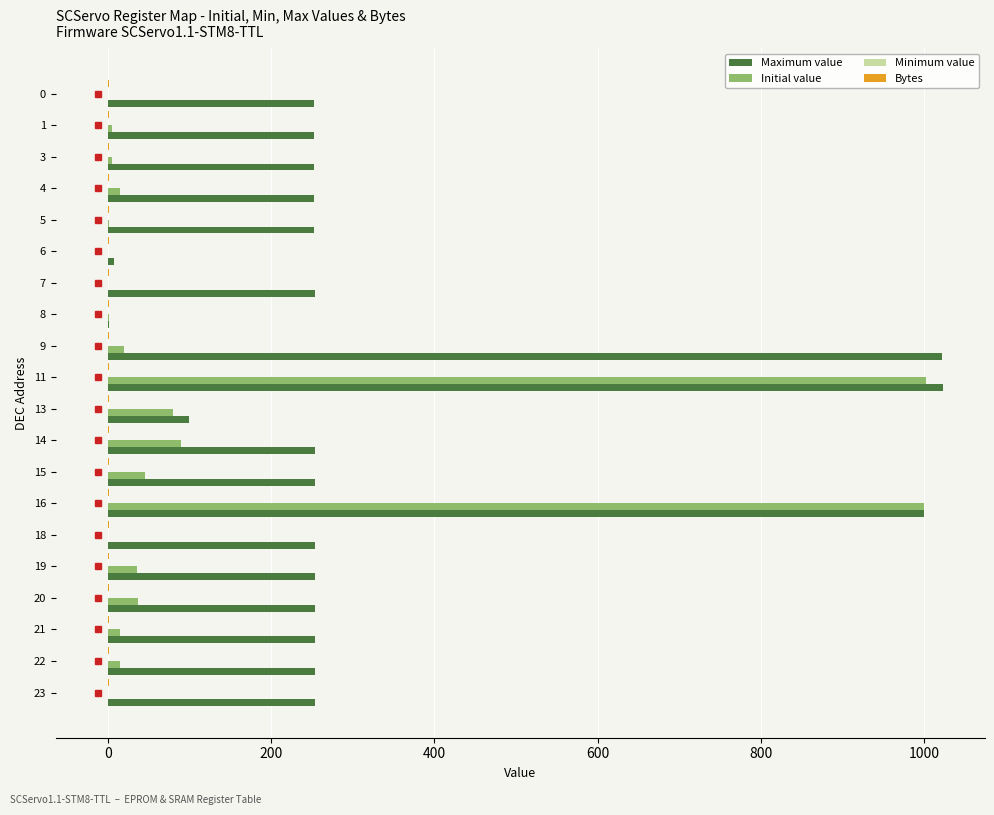

Count the number of data series in this chart.

3